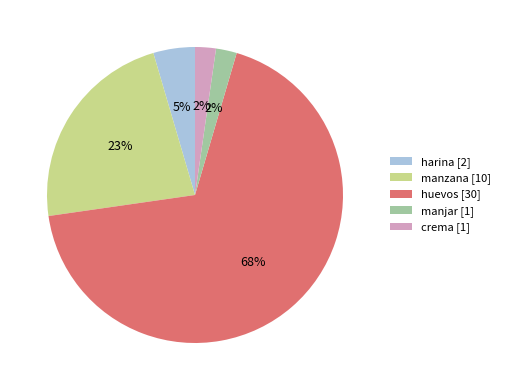

What percentage is the huevos slice, to the nearest percent?

68%